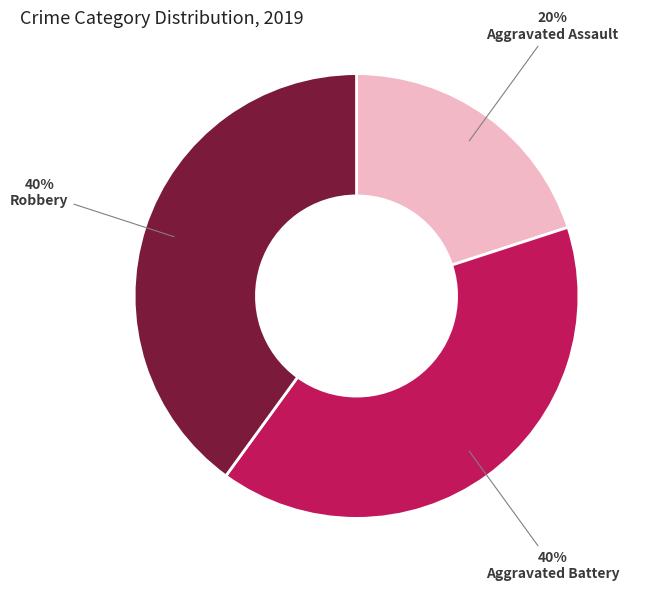

How many segments does this pie chart have?

3